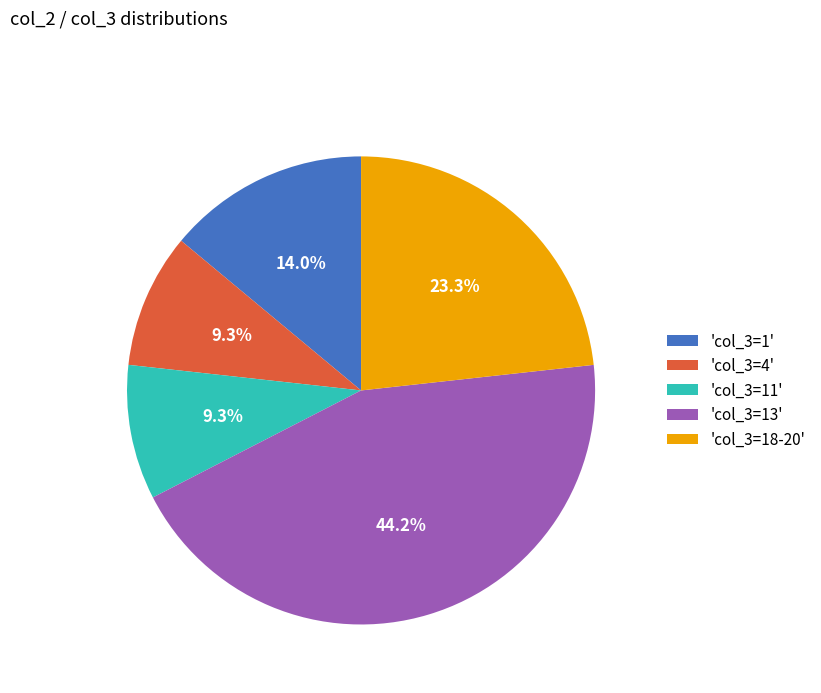

Which slice is the largest?

'col_3=13'